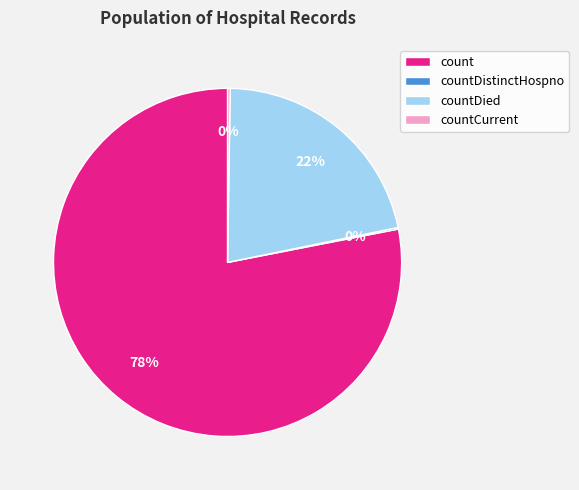

To the nearest percent, what is the difference between the largest and smallest slice percentages?

78%